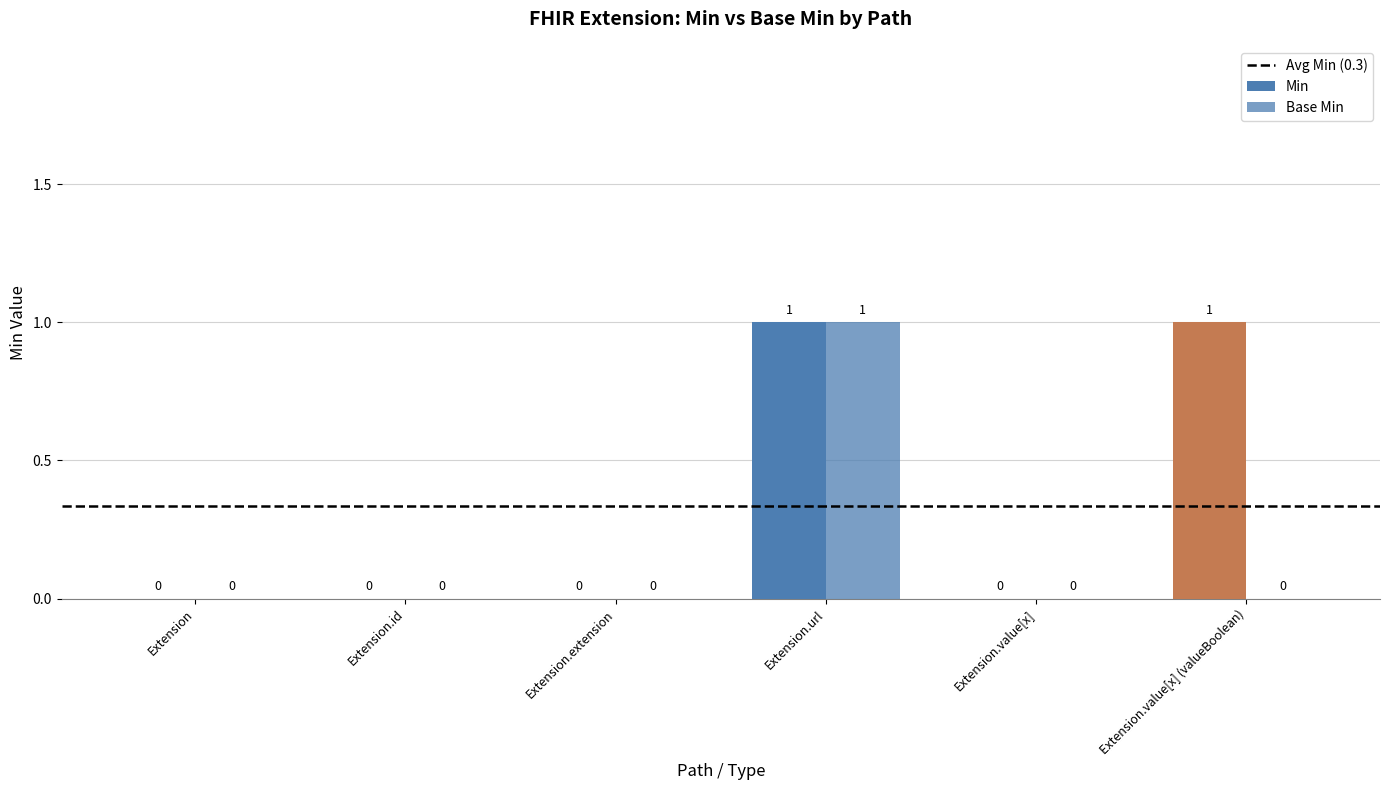

Reading right to left, transcribe all the data shown in this chart.

Min: Extension.value[x] (valueBoolean)=1	Extension.value[x]=0	Extension.url=1	Extension.extension=0	Extension.id=0	Extension=0
Base Min: Extension.value[x] (valueBoolean)=0	Extension.value[x]=0	Extension.url=1	Extension.extension=0	Extension.id=0	Extension=0